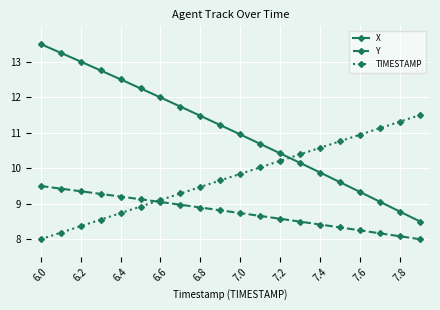

Which series has the largest total across all categories?

X